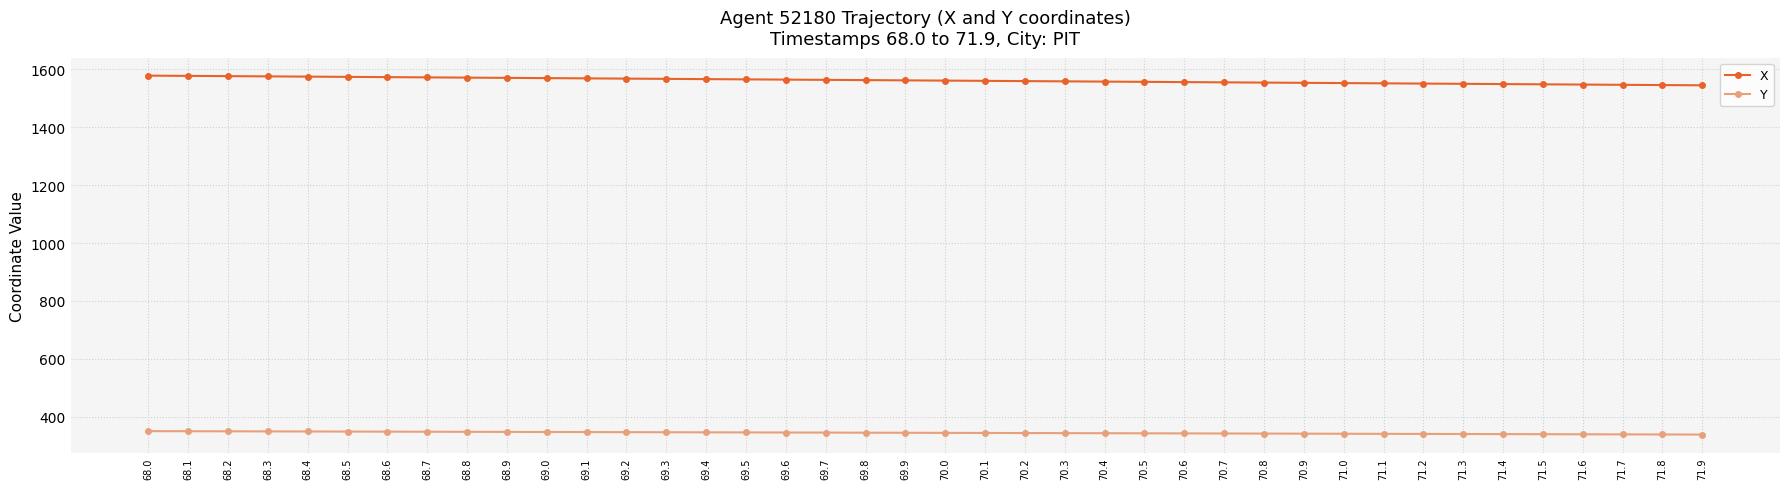

What is the sum of all X values?

62434.7